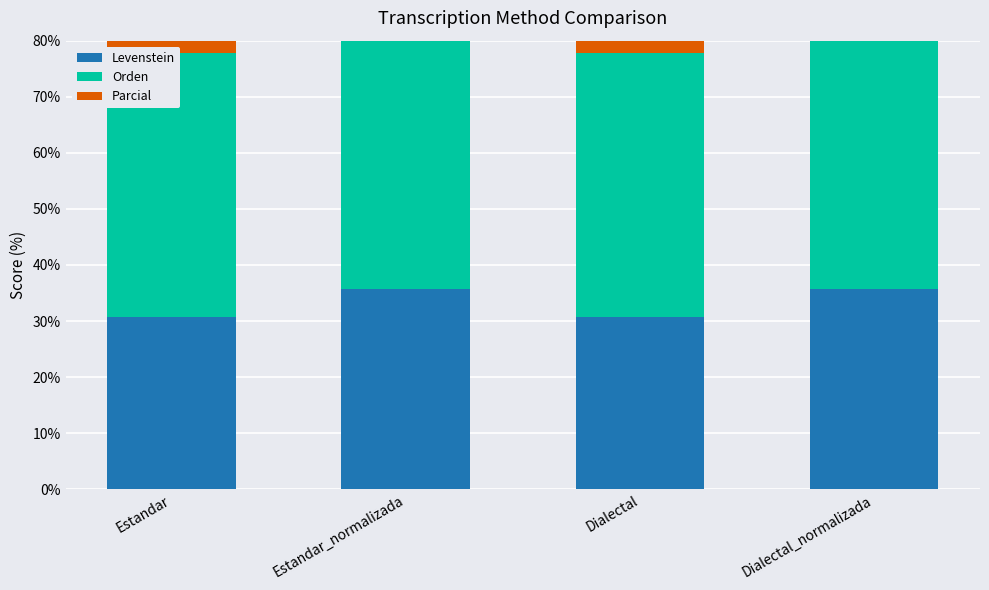

What are all the series names shown in the legend?

Levenstein, Orden, Parcial